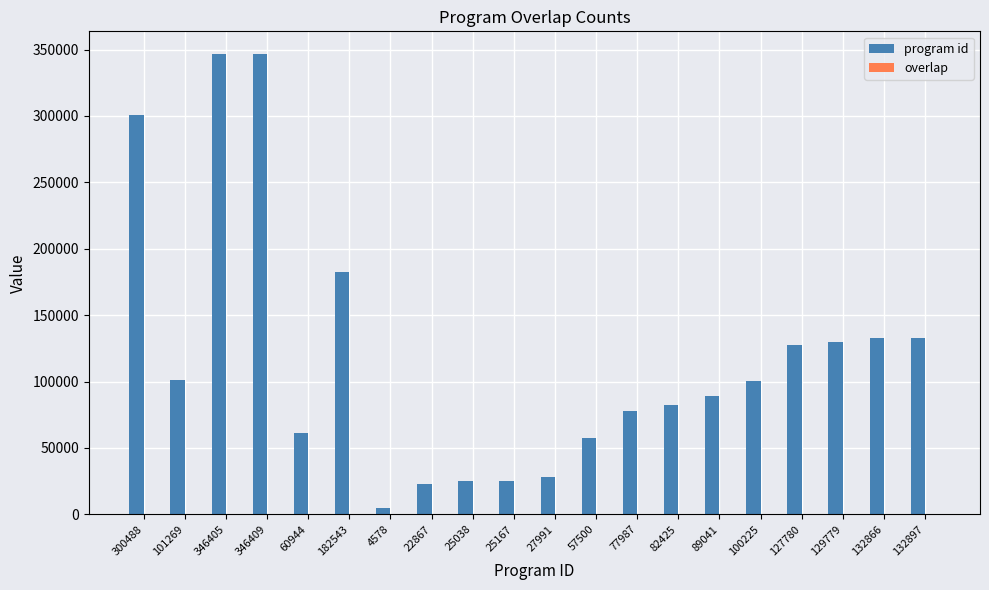

Is it true that program id equals 31726 at 57500?

False